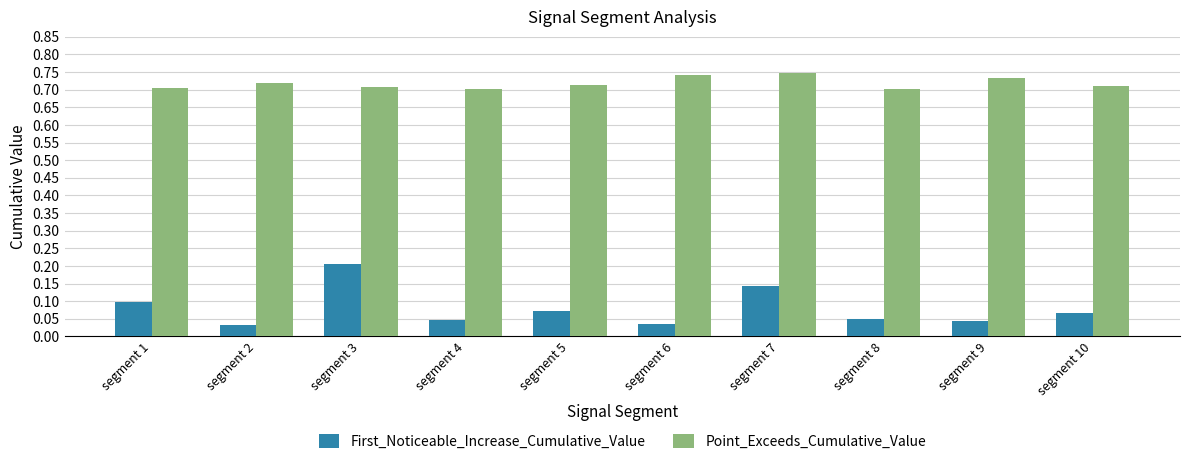

Which series has the widest spread of values?

First_Noticeable_Increase_Cumulative_Value